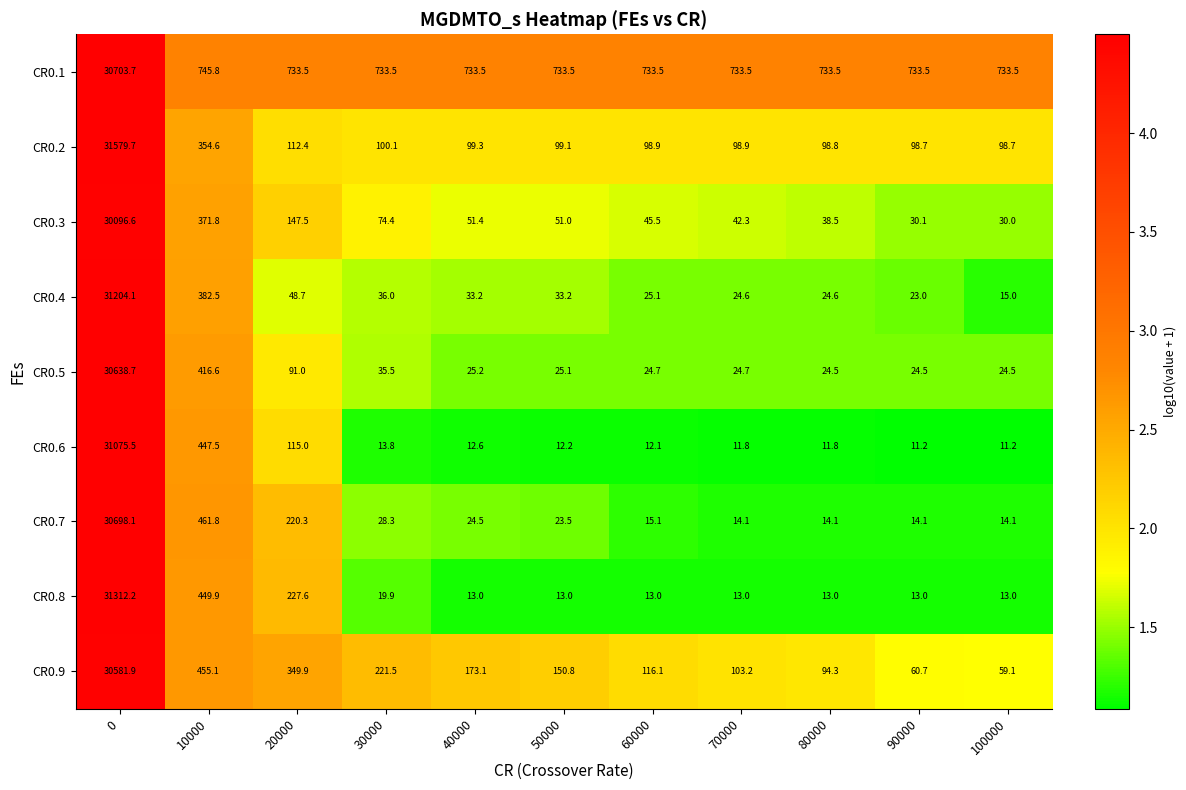

What is the difference between the maximum and minimum values in the CR0.4 series?

31189.1